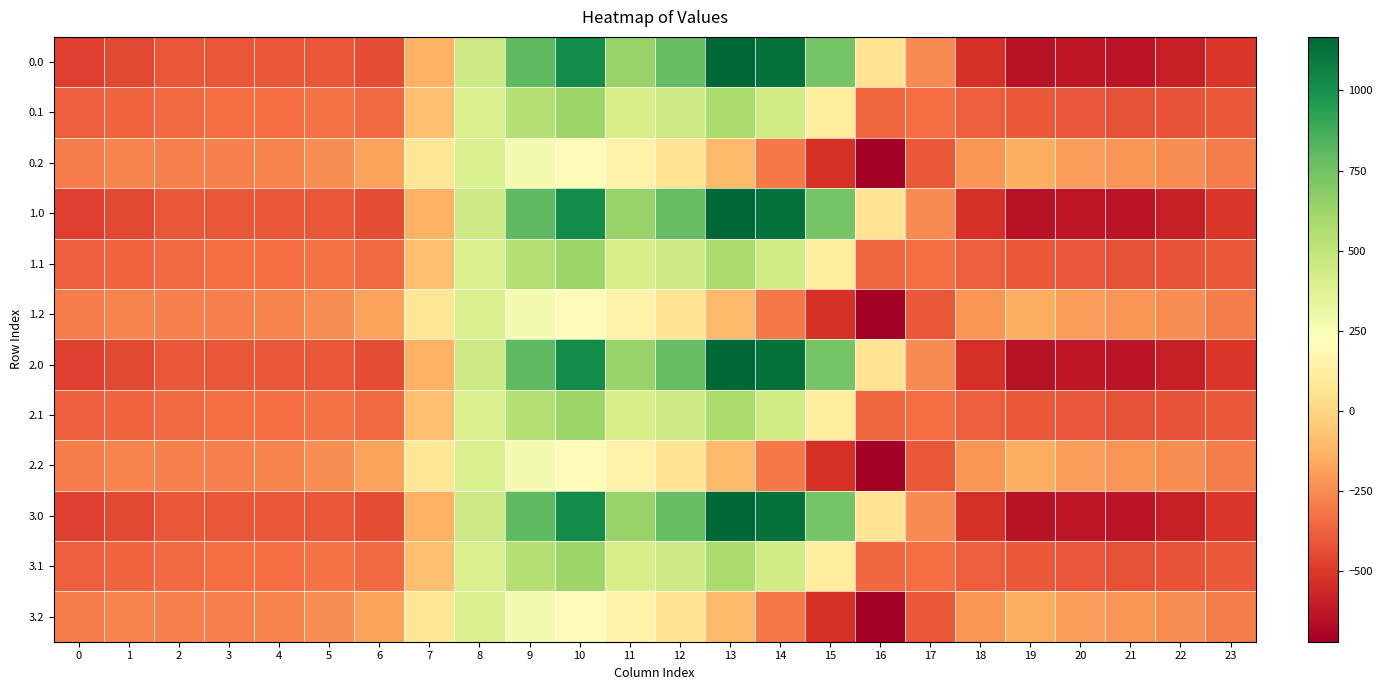

What is the maximum value shown in the chart?

1167.2